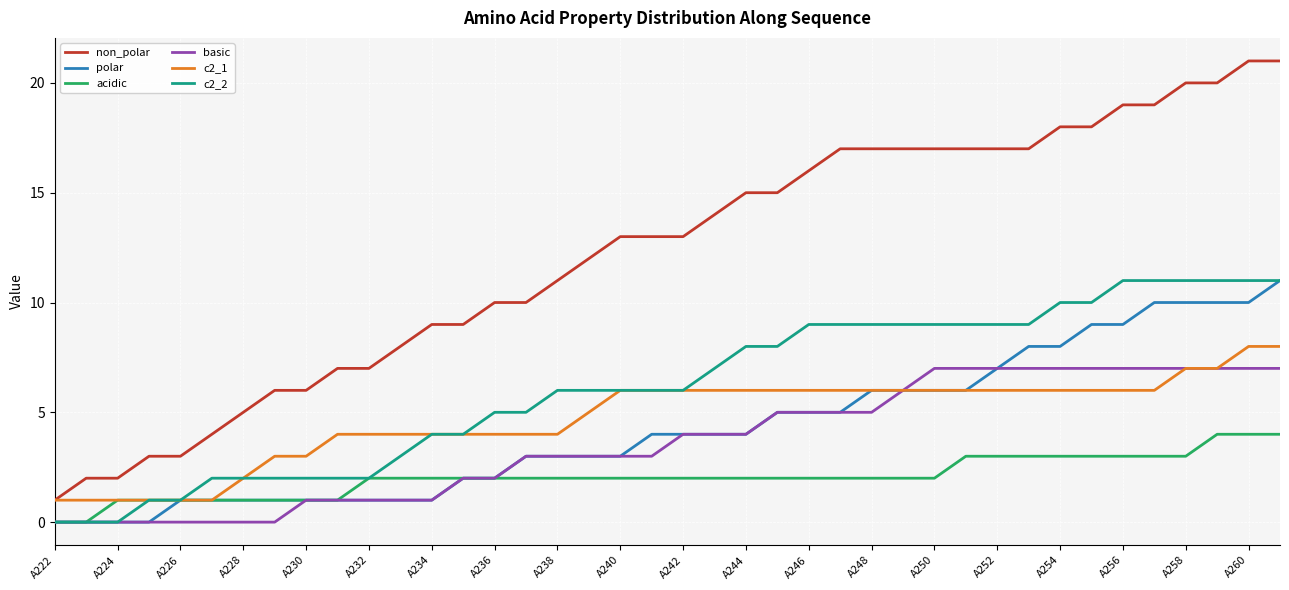

Reading right to left, list all the values displayed in this chart.

non_polar: 21	21	20	20	19	19	18	18	17	17	17	17	17	17	17	16	15	15	14	13	13	13	12	11	10	10	9	9	8	7	7	6	6	5	4	3	3	2	2	1
polar: 11	10	10	10	10	9	9	8	8	7	6	6	6	6	5	5	5	4	4	4	4	3	3	3	3	2	2	1	1	1	1	1	1	1	1	1	0	0	0	0
acidic: 4	4	4	3	3	3	3	3	3	3	3	2	2	2	2	2	2	2	2	2	2	2	2	2	2	2	2	2	2	2	1	1	1	1	1	1	1	1	0	0
basic: 7	7	7	7	7	7	7	7	7	7	7	7	6	5	5	5	5	4	4	4	3	3	3	3	3	2	2	1	1	1	1	1	0	0	0	0	0	0	0	0
c2_1: 8	8	7	7	6	6	6	6	6	6	6	6	6	6	6	6	6	6	6	6	6	6	5	4	4	4	4	4	4	4	4	3	3	2	1	1	1	1	1	1
c2_2: 11	11	11	11	11	11	10	10	9	9	9	9	9	9	9	9	8	8	7	6	6	6	6	6	5	5	4	4	3	2	2	2	2	2	2	1	1	0	0	0